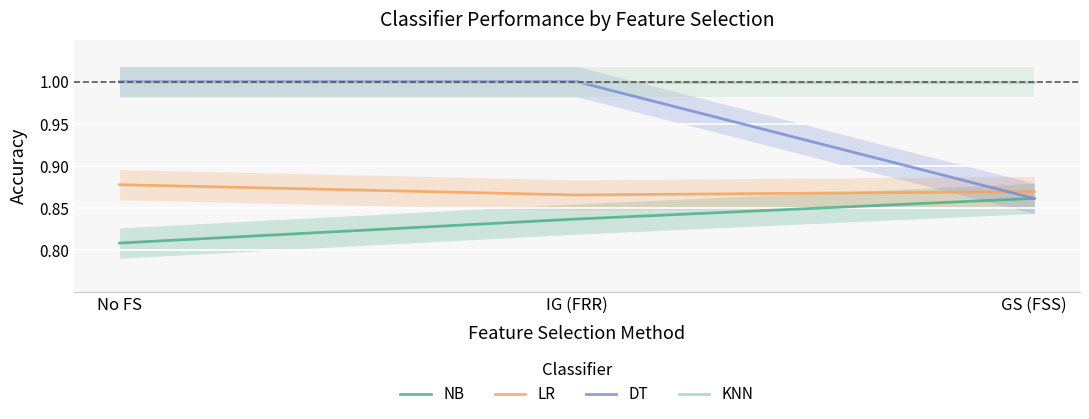

At which category is the sum across all series the highest?

IG (FRR)